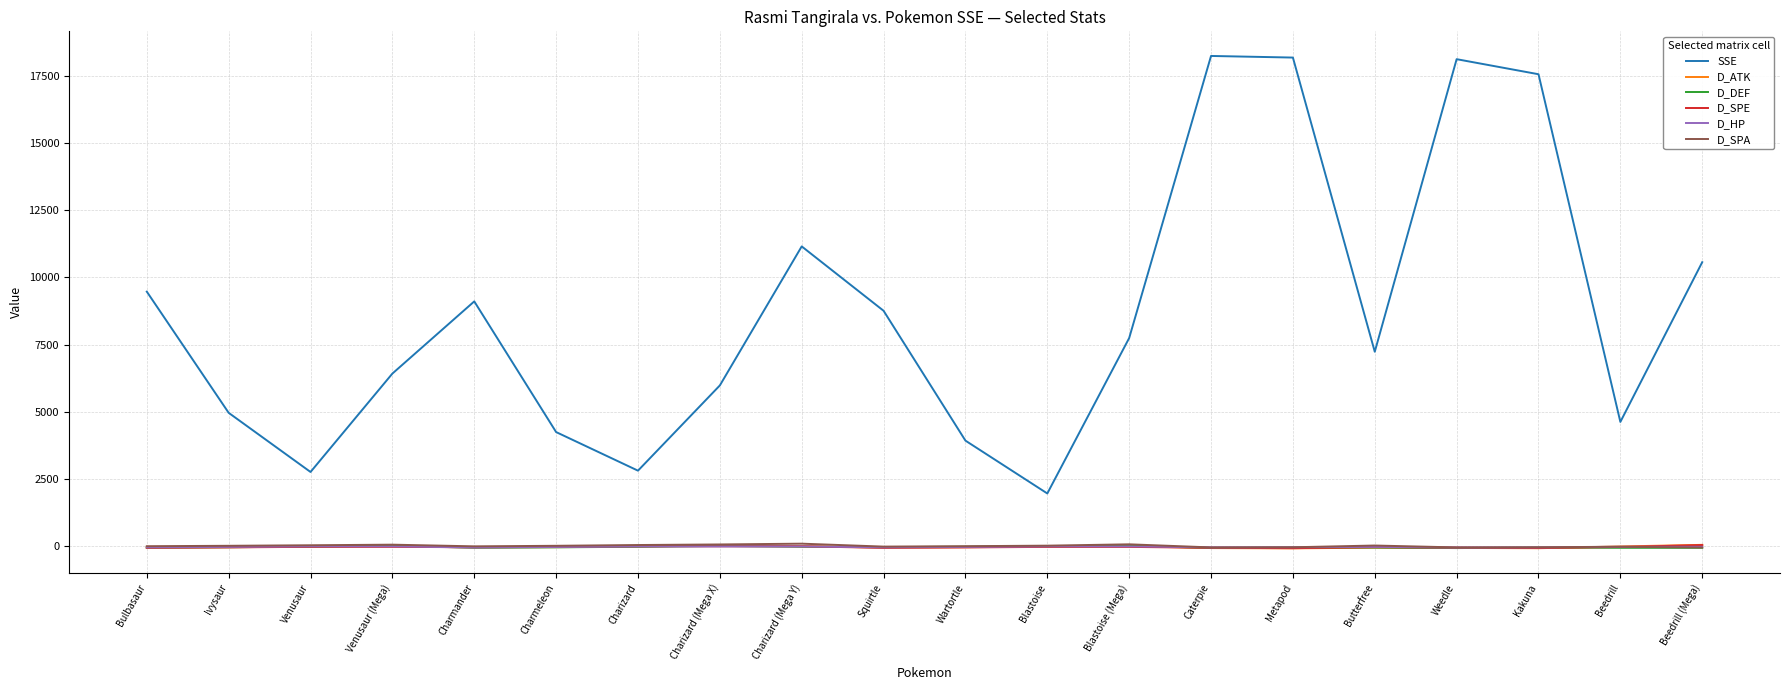

What is the spread (max minus min) of values at Caterpie?

18302